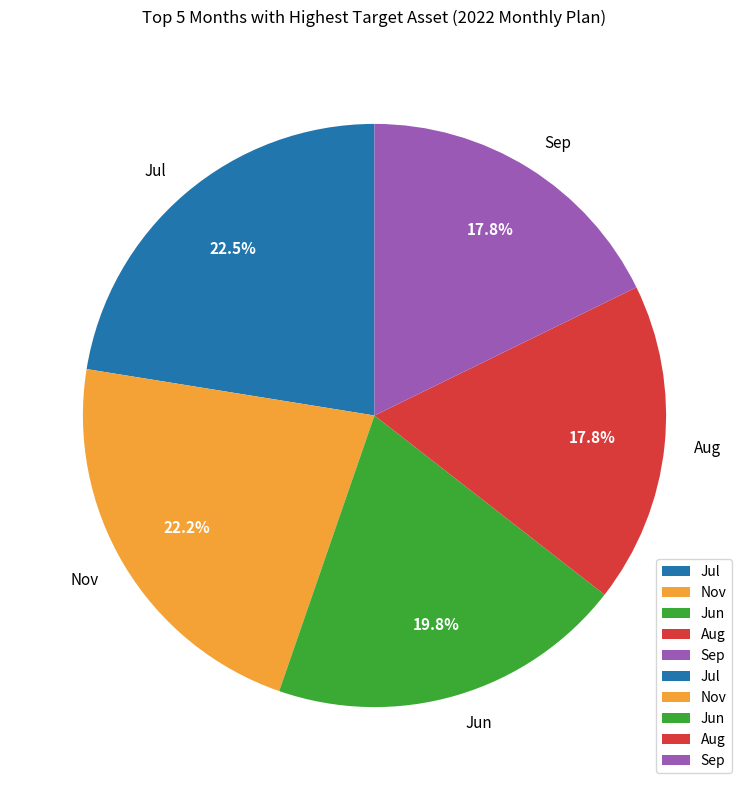

Which has a higher value, Jul or Sep?

Jul